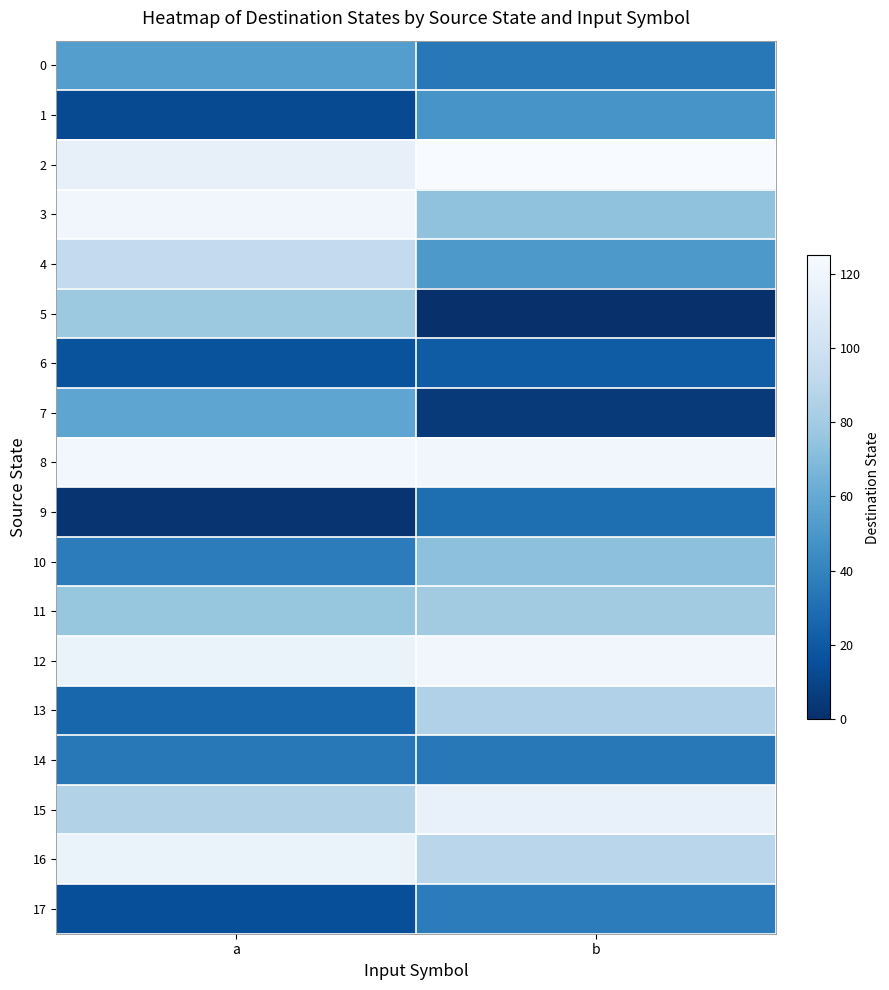

What is the difference between the 5 values at b and a?

78